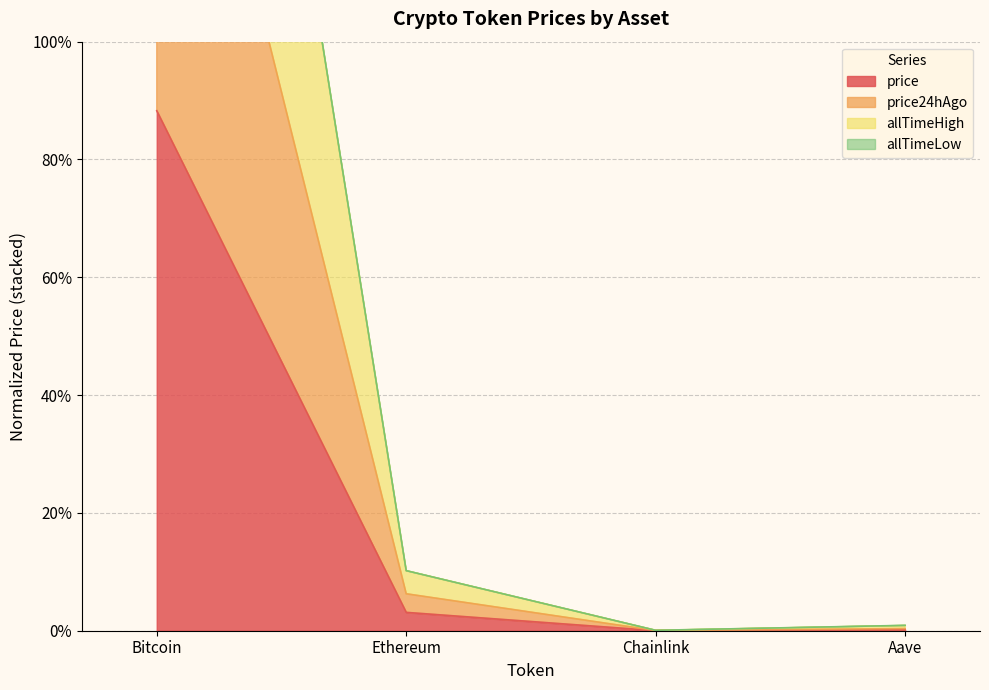

Does the chart have visible grid lines?

Yes